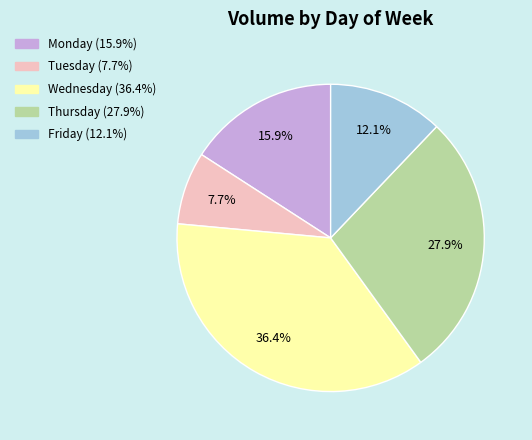

Which slice is the smallest?

Tuesday